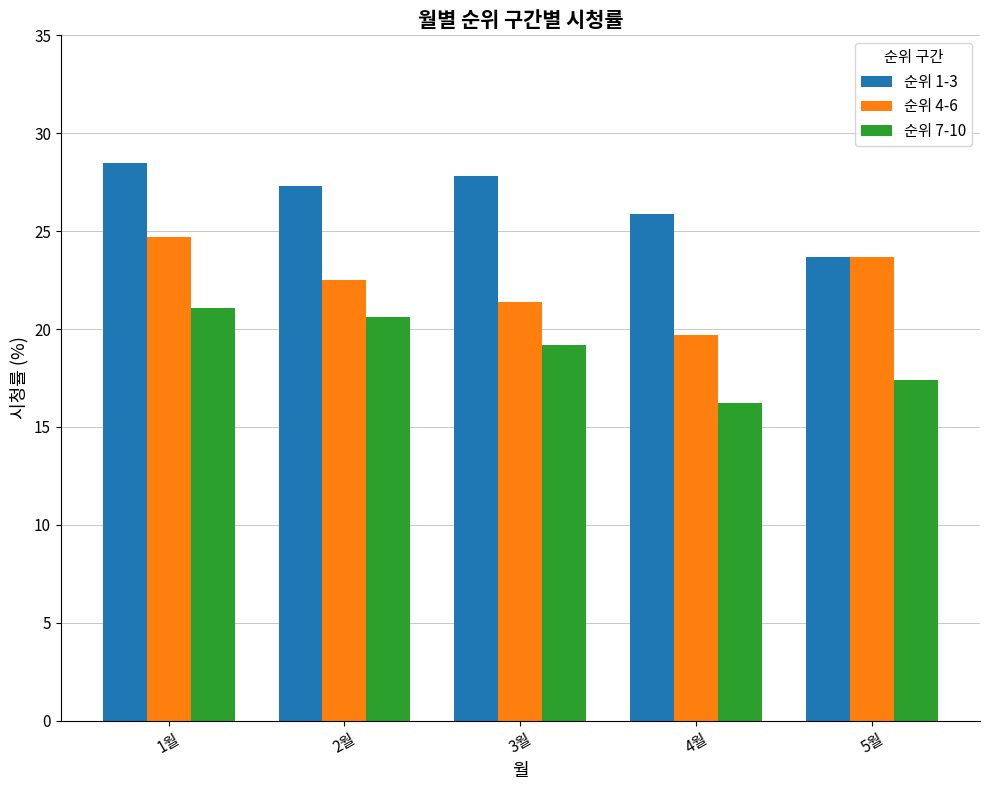

Rank the series by their maximum value, from highest to lowest.

순위 1-3, 순위 4-6, 순위 7-10